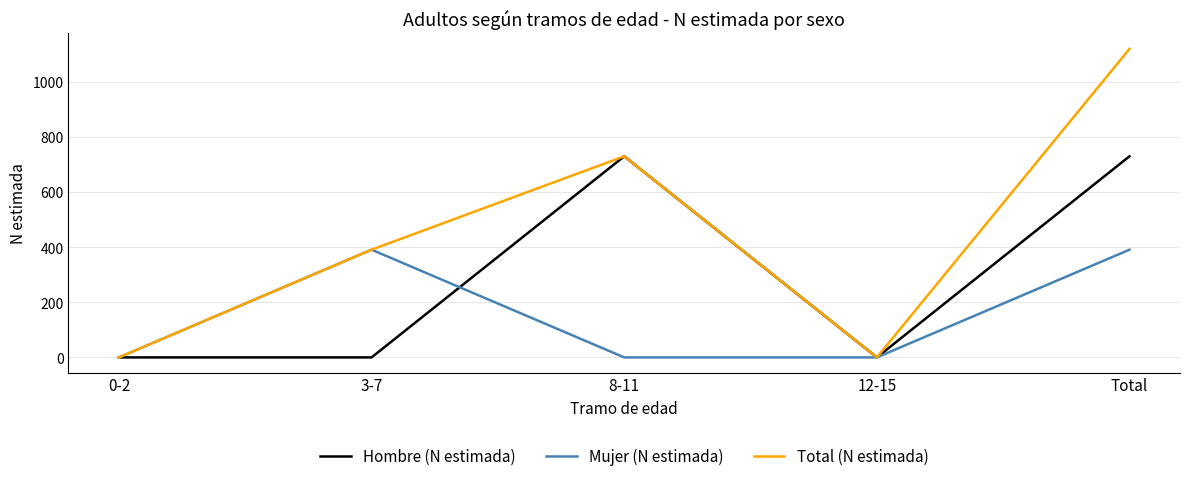

Rank the series by their average value, from highest to lowest.

Total (N estimada), Hombre (N estimada), Mujer (N estimada)